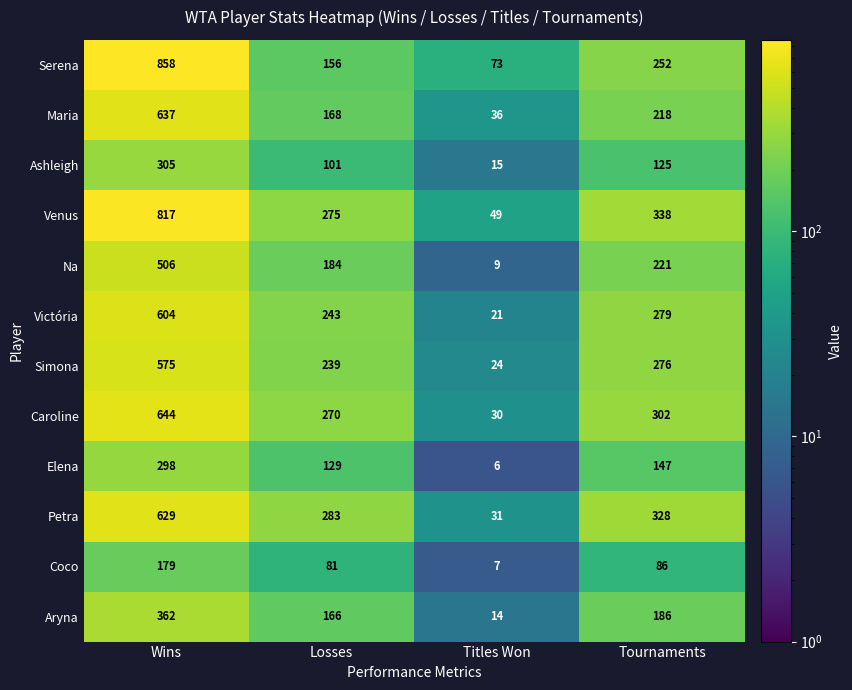

Which series has the largest range (max minus min)?

Serena